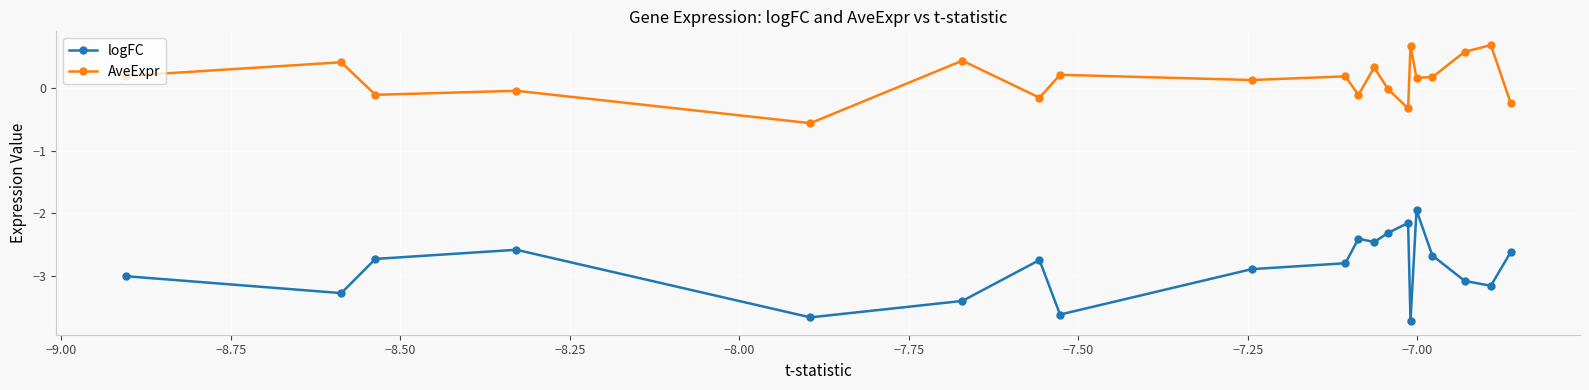

What is the minimum value shown in the chart?

-3.7